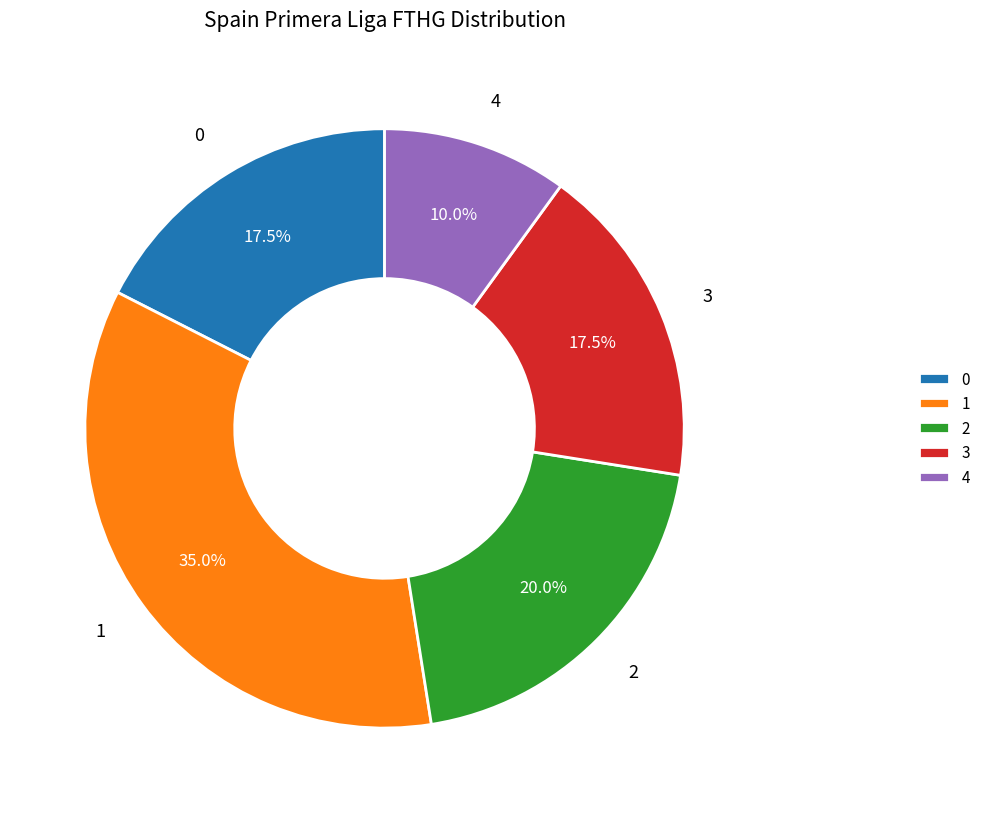

What percentage is NOT represented by 0?

82.5%